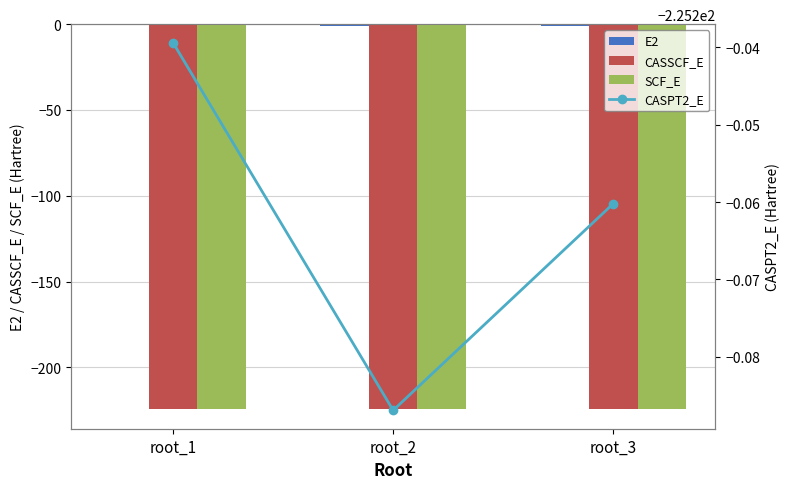

What is the smallest value displayed?

-225.3